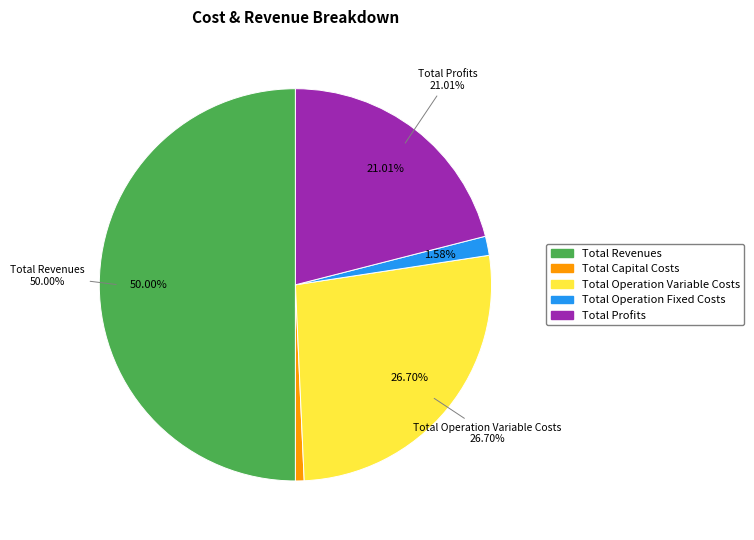

How many segments does this pie chart have?

5